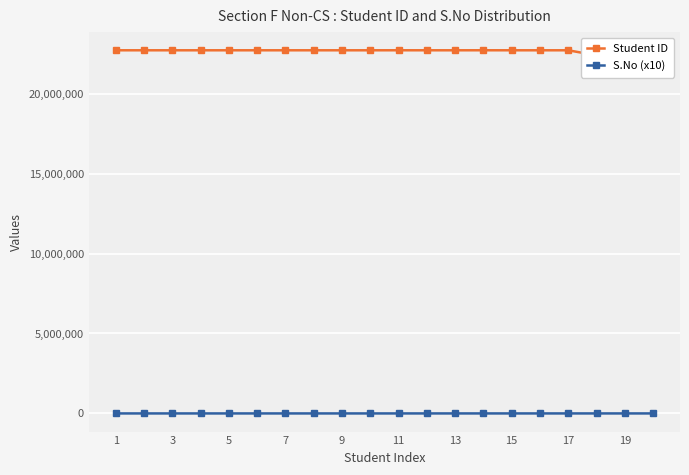

True or false: S.No (x10) has more than 0 interior local peaks.

False